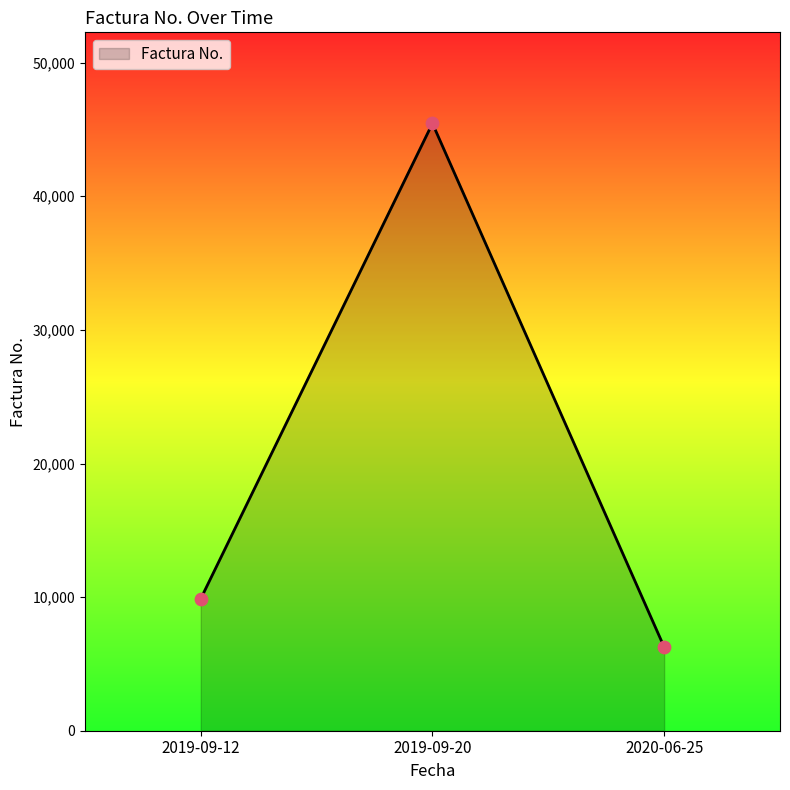

What is the ratio of the value at 2019-09-12 to the value at 2019-09-20?

0.2